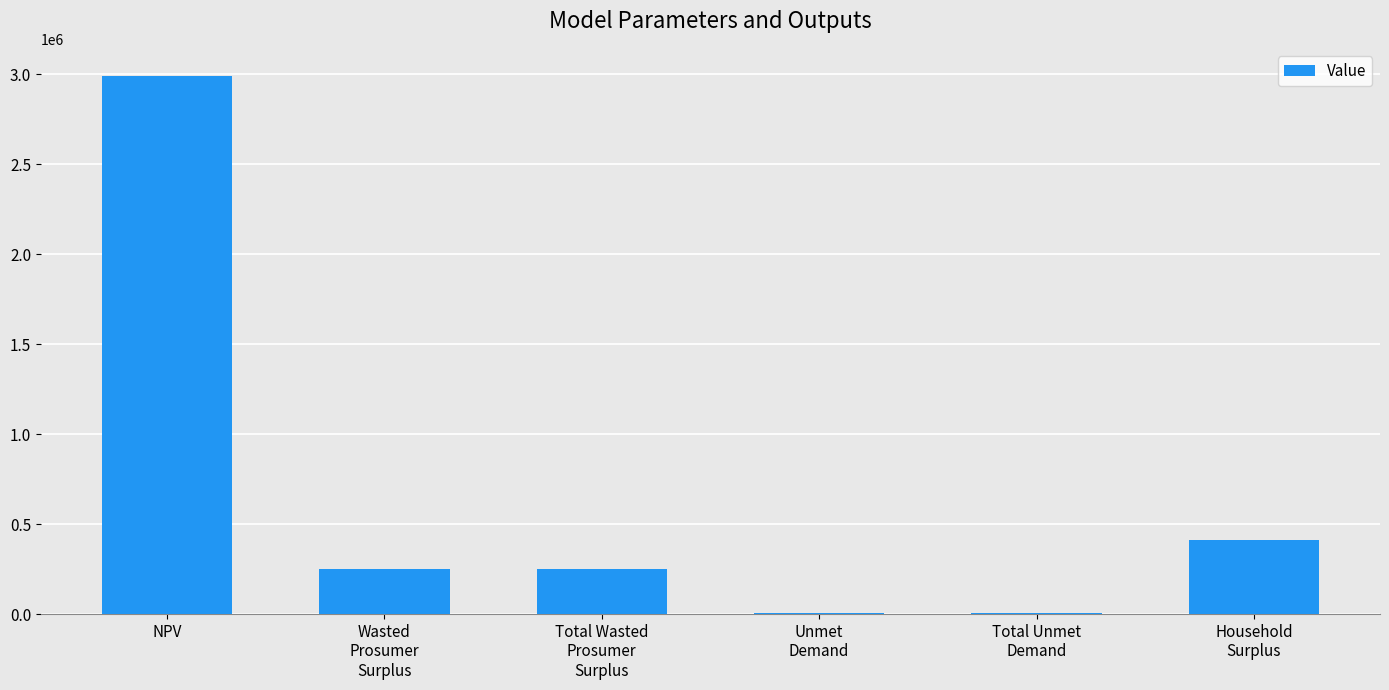

Which category has the highest value across all series?

NPV